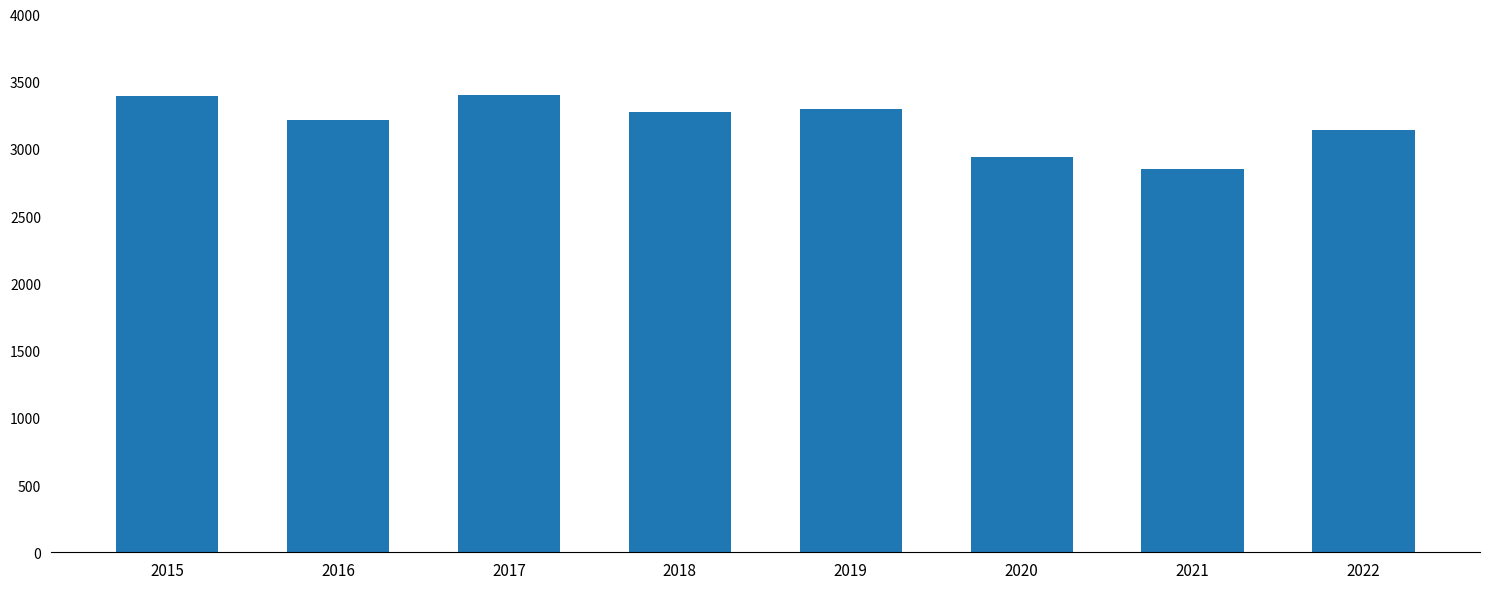

What is the average value?

3189